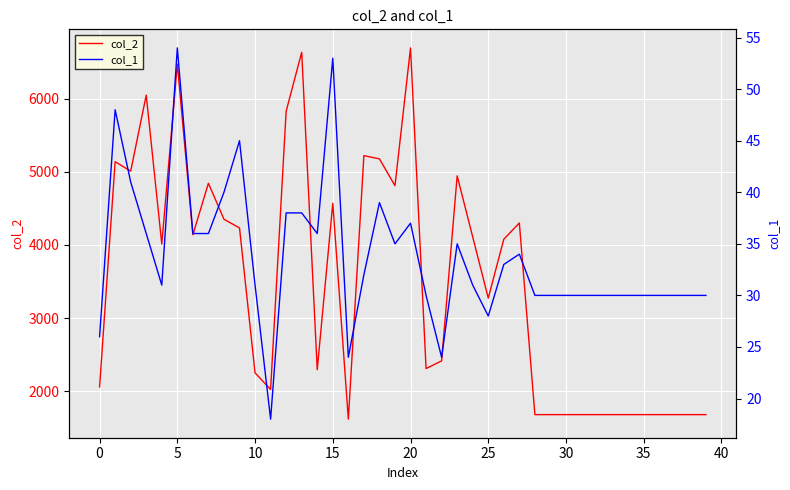

What is the highest value of the col_2 series?

6694